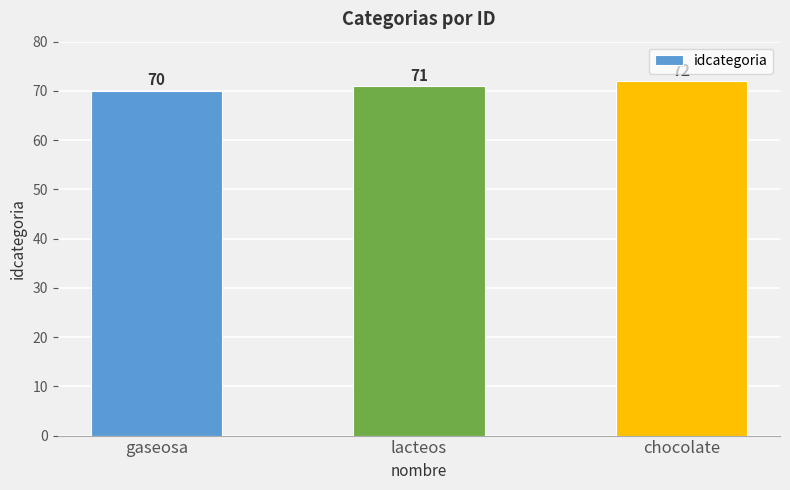

How many data points does each series have?

3